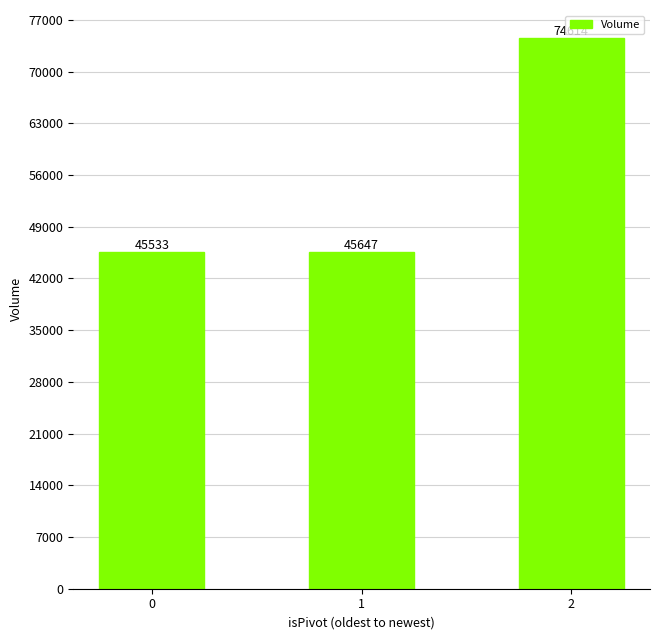

True or false: the data shows 110404 at 2.

False